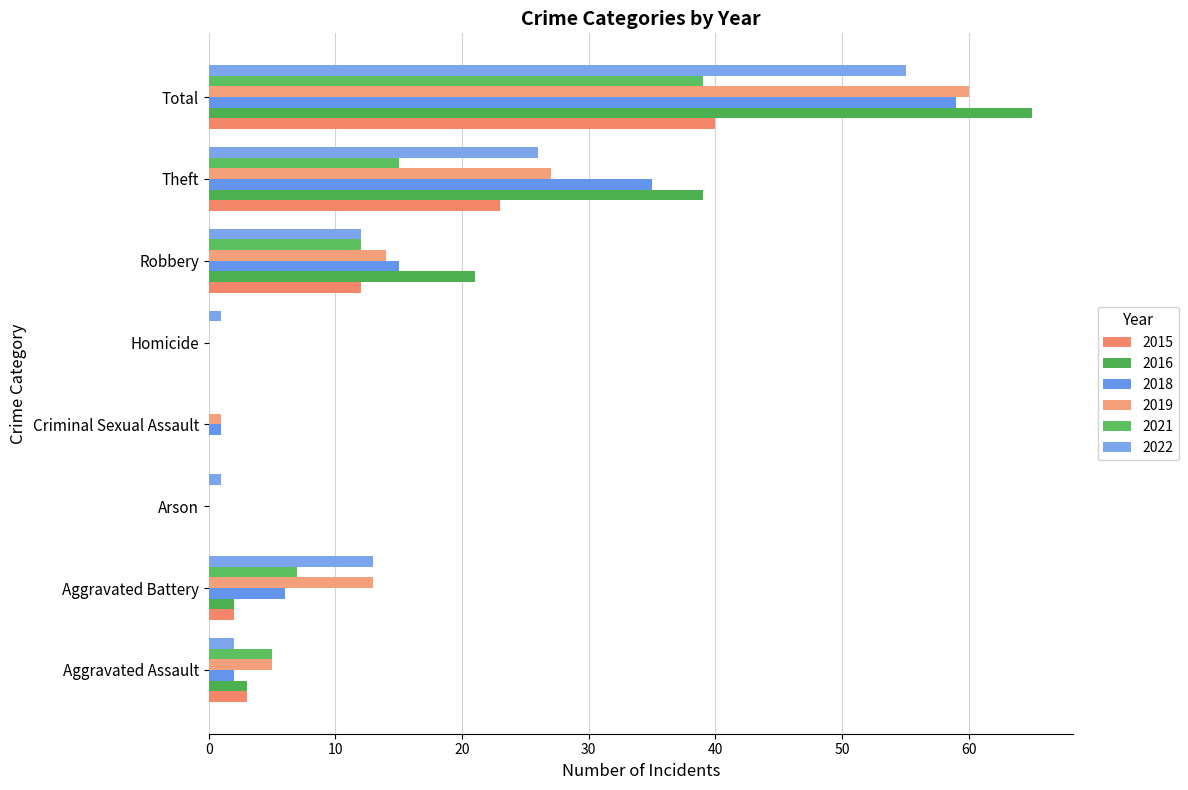

What is the label of the 8th bar from the right?

Aggravated Assault